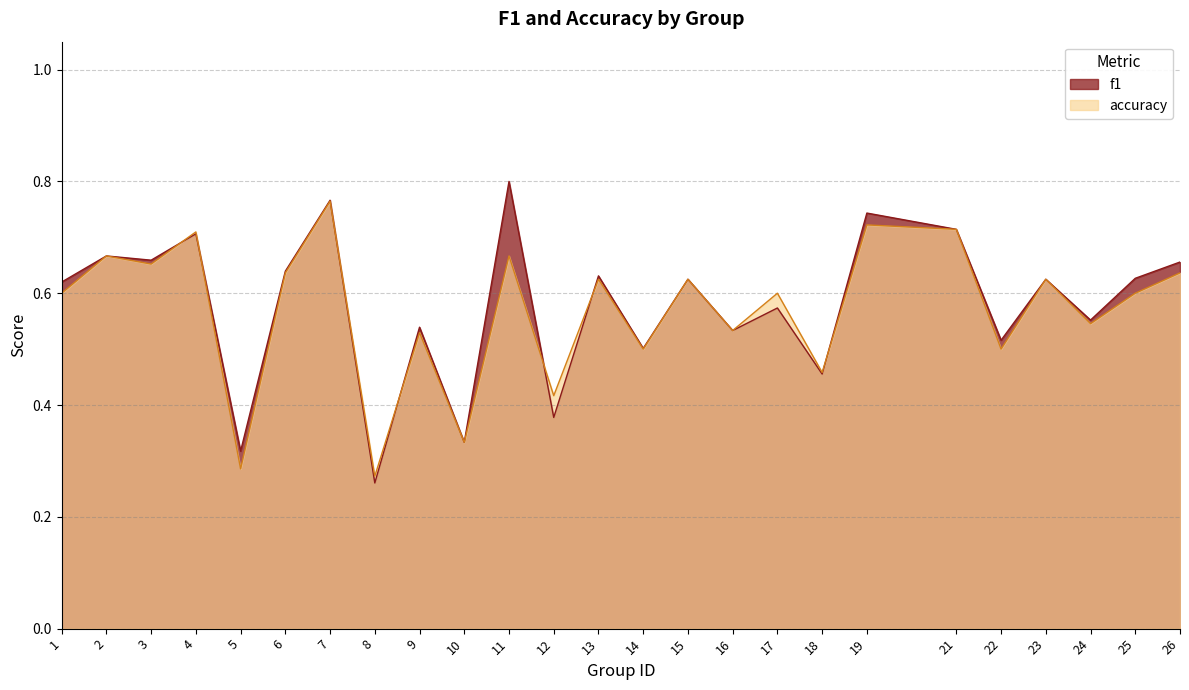

Does the chart have visible grid lines?

Yes